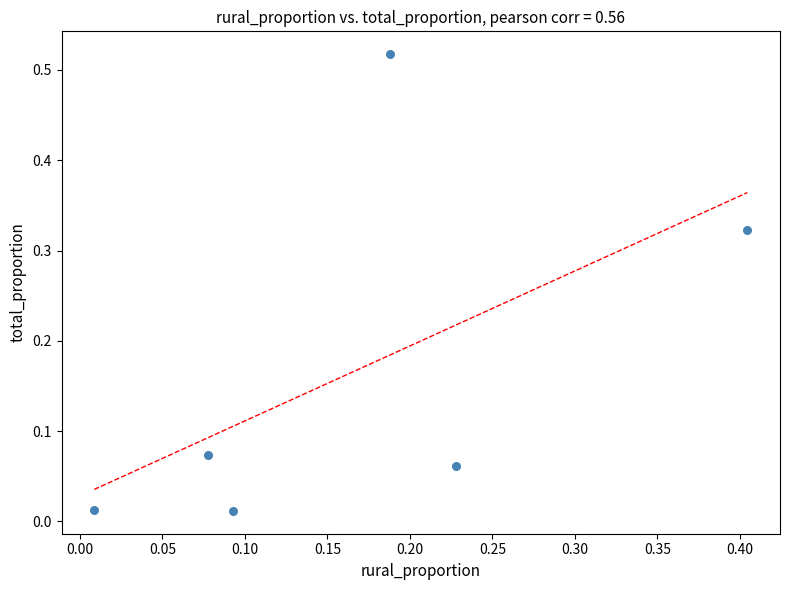

What is the range of X values (max minus min)?

0.4